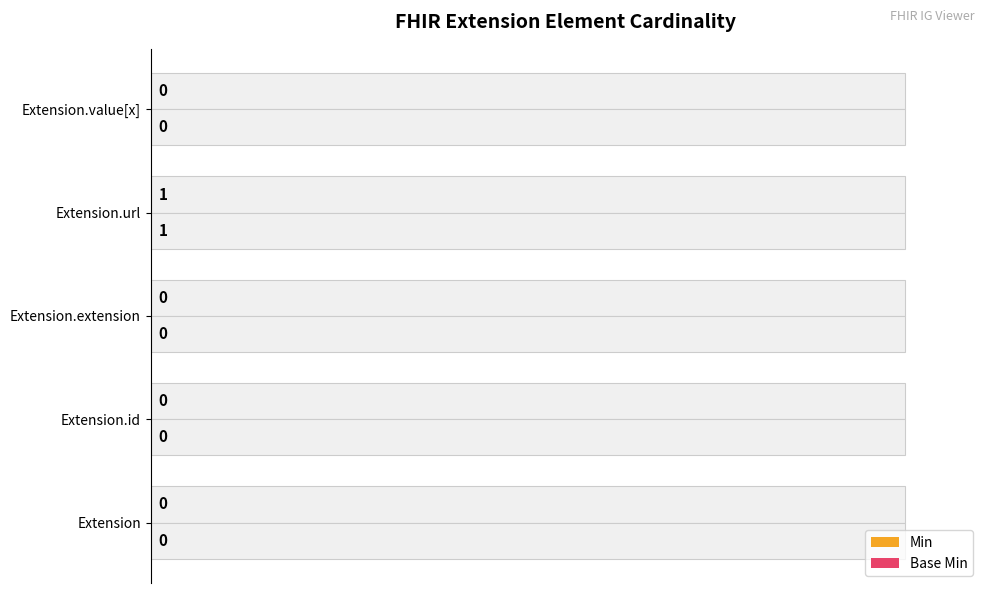

Does the chart contain stacked bars?

No